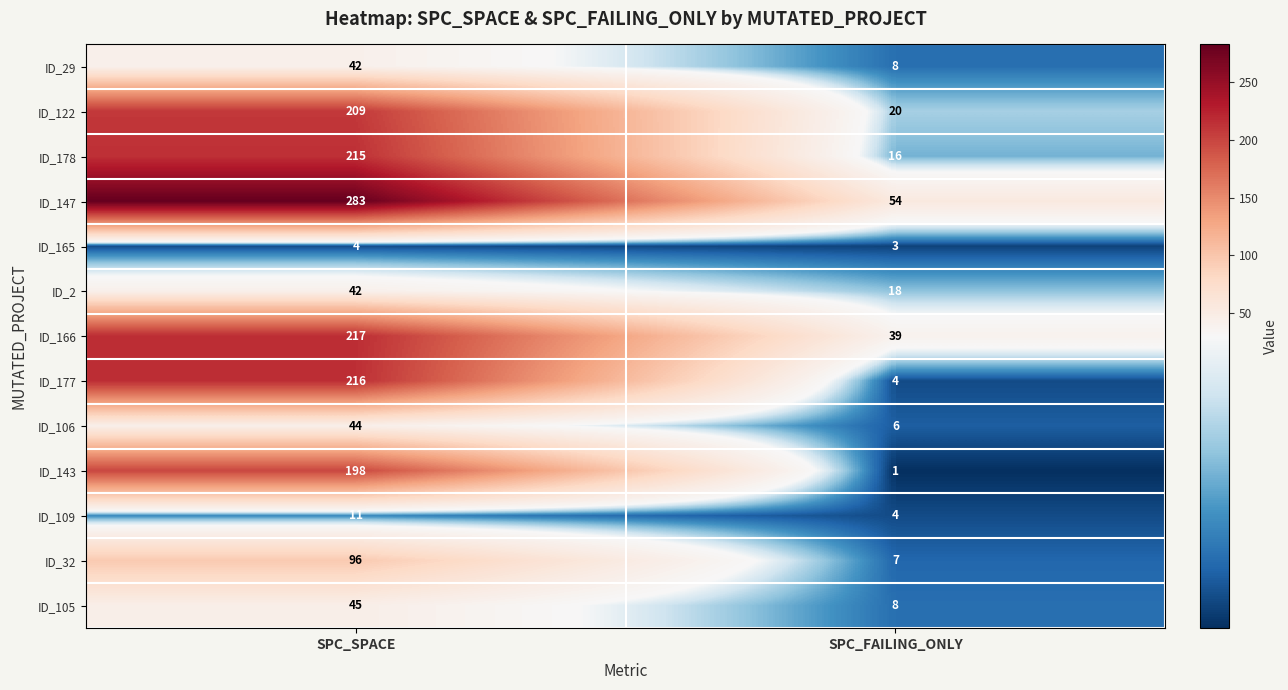

What is the smallest value displayed?

1